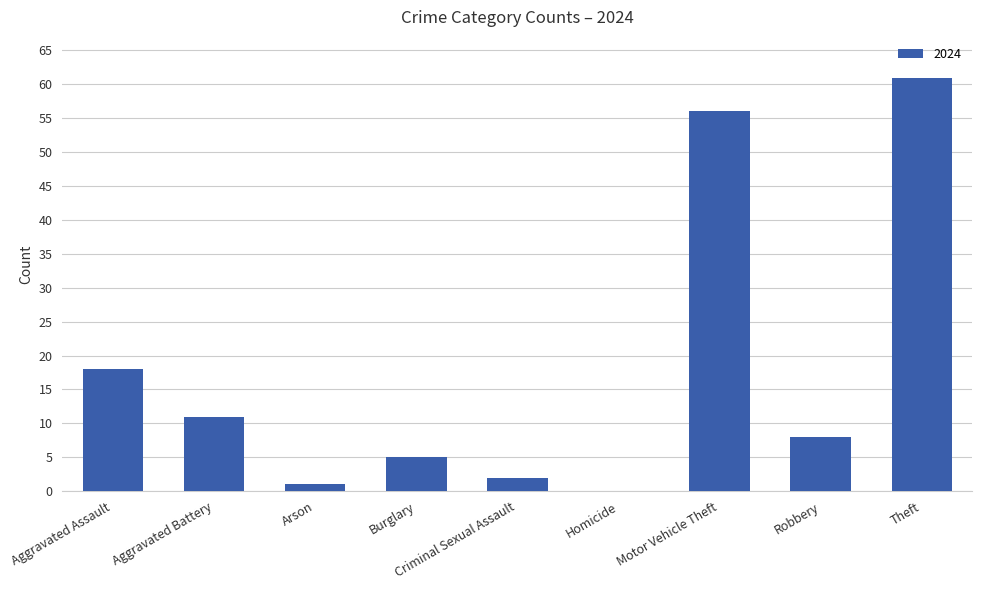

Read the value at Theft.

61